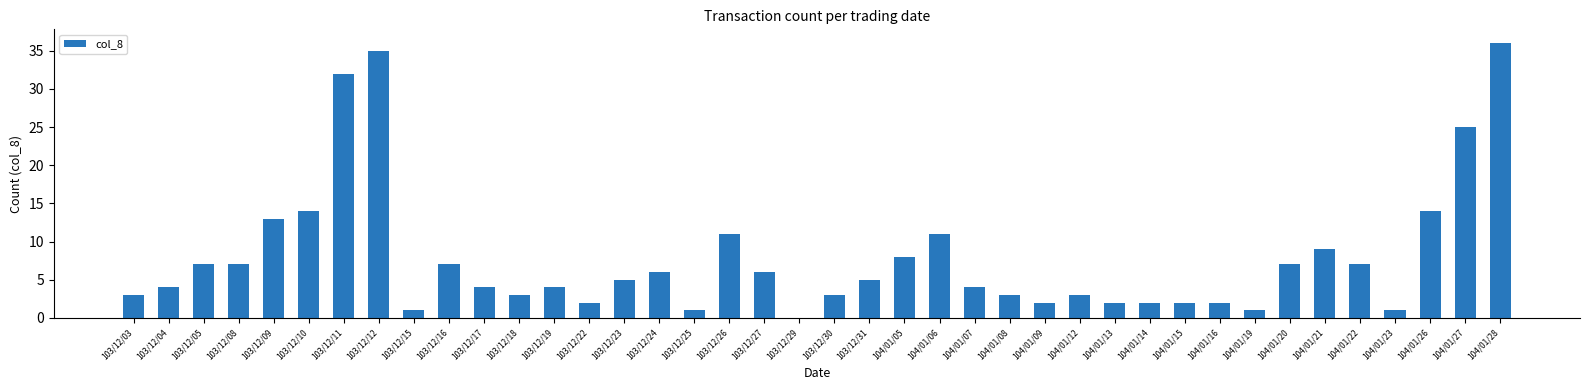

What is the sum of all values?

312